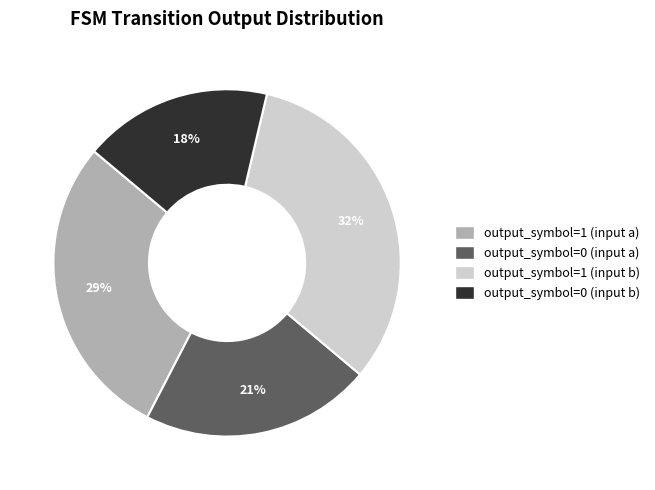

To the nearest percent, what is the average slice percentage?

25%